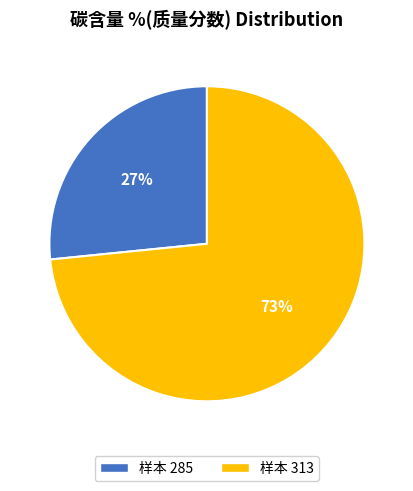

To the nearest percent, what percentage of the pie is 313?

73%